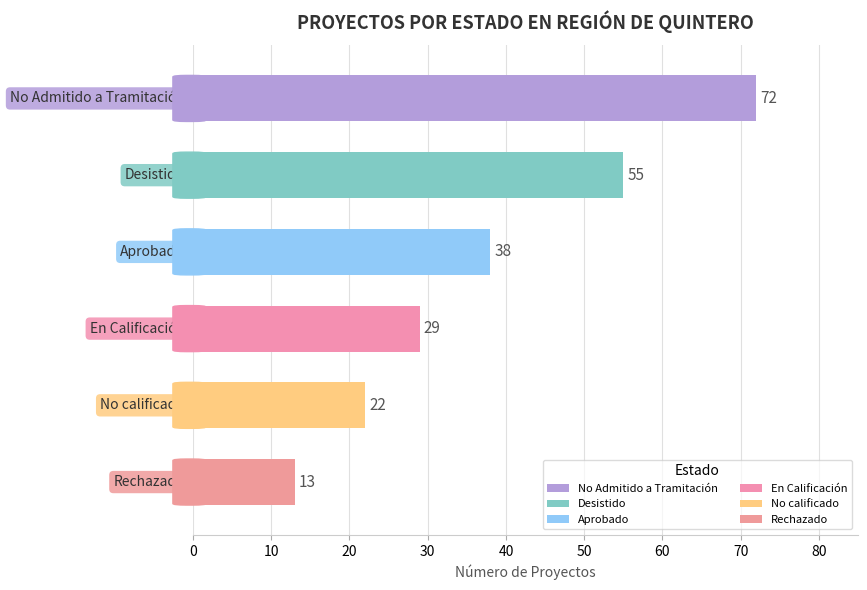

What is the average value?

38